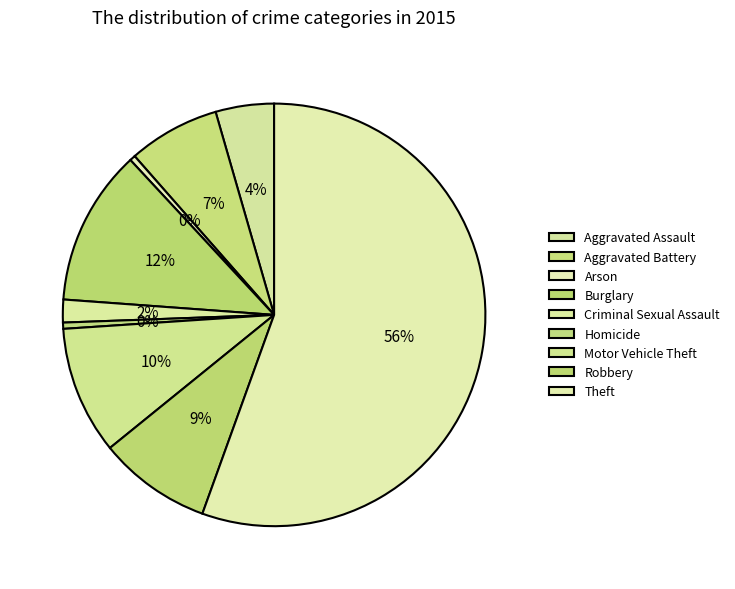

What is the majority slice?

Theft